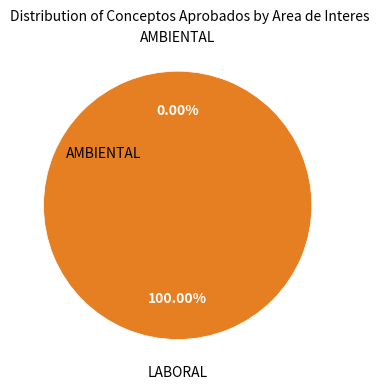

How many segments does this pie chart have?

2